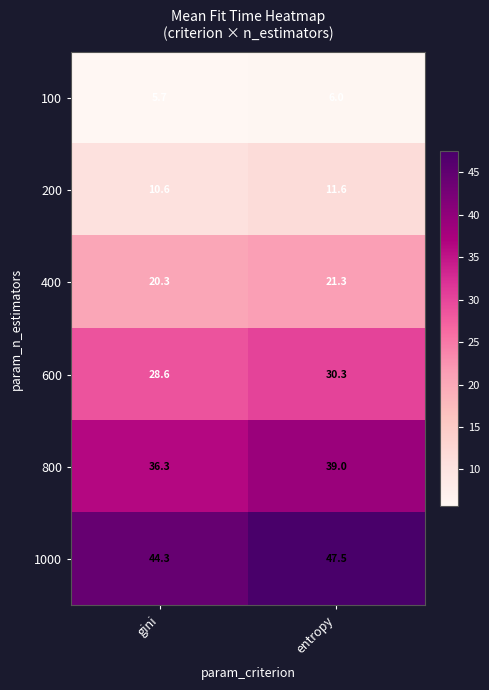

Which series has the widest spread of values?

1000